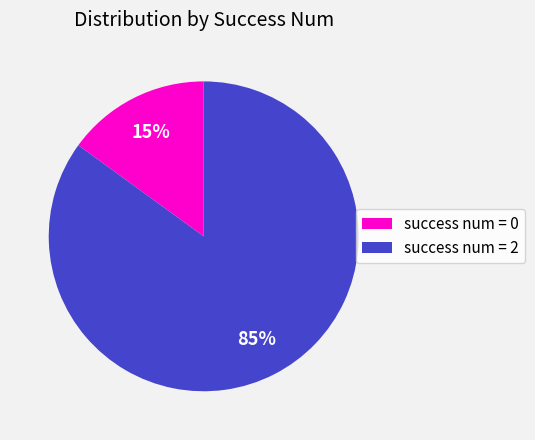

Is there any slice that represents more than half of the pie?

Yes